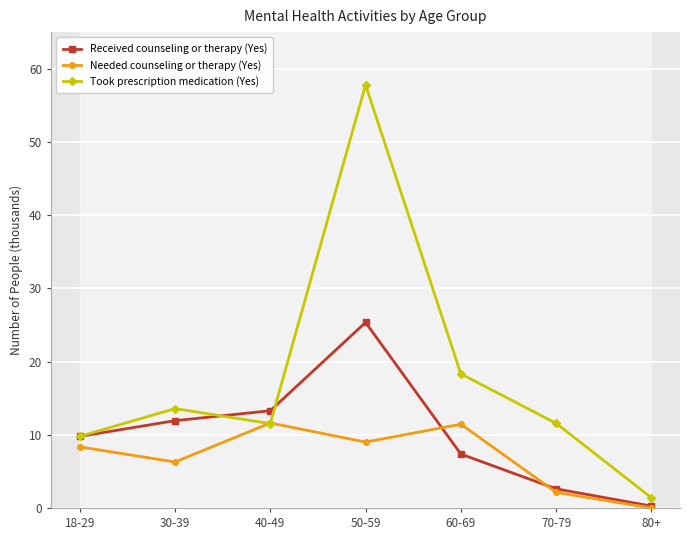

Reading left to right, extract all data points from this chart.

Received counseling or therapy (Yes): 18-29=9.8	30-39=11.9	40-49=13.3	50-59=25.3	60-69=7.4	70-79=2.6	80+=0.3
Needed counseling or therapy (Yes): 18-29=8.3	30-39=6.3	40-49=11.6	50-59=9.0	60-69=11.4	70-79=2.1	80+=0.0
Took prescription medication (Yes): 18-29=9.8	30-39=13.6	40-49=11.5	50-59=57.8	60-69=18.3	70-79=11.6	80+=1.4